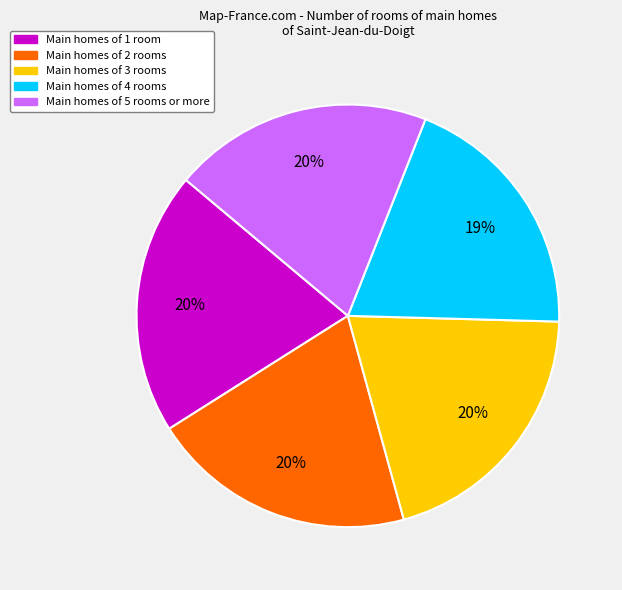

Is there a majority slice in this chart?

No